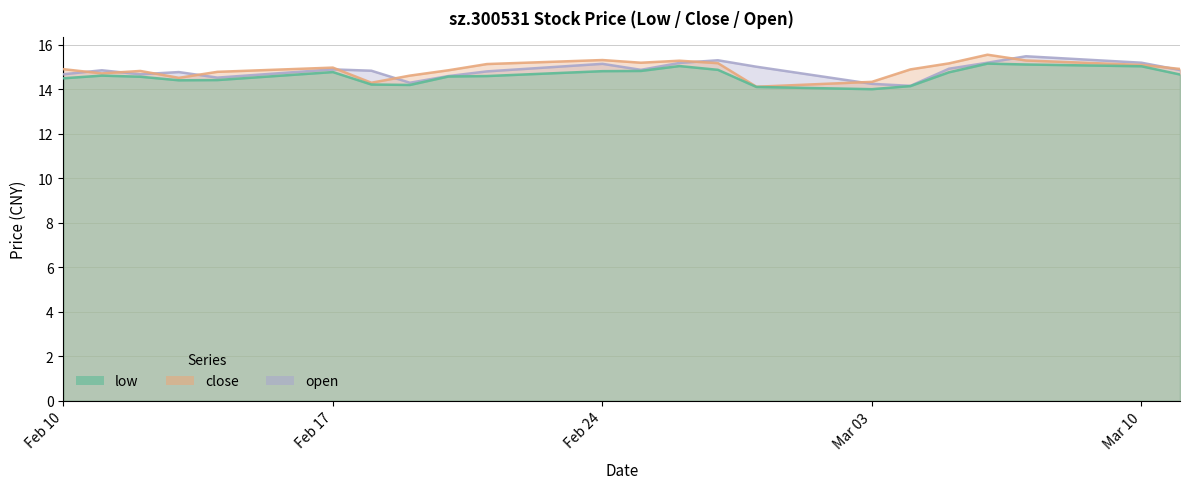

What is the spread (max minus min) of values at 2025-02-27?

0.4